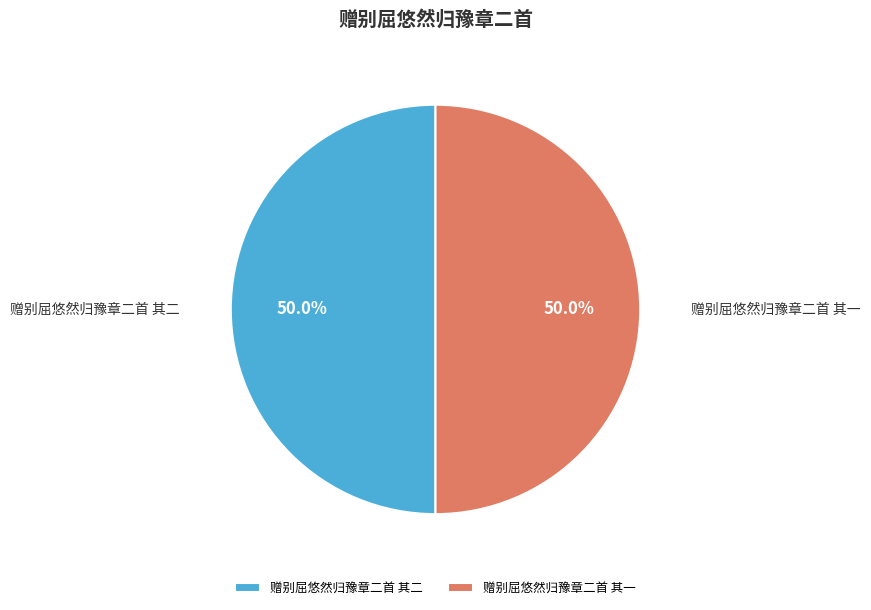

What percentage is NOT represented by 赠别屈悠然归豫章二首 其二?

50.0%